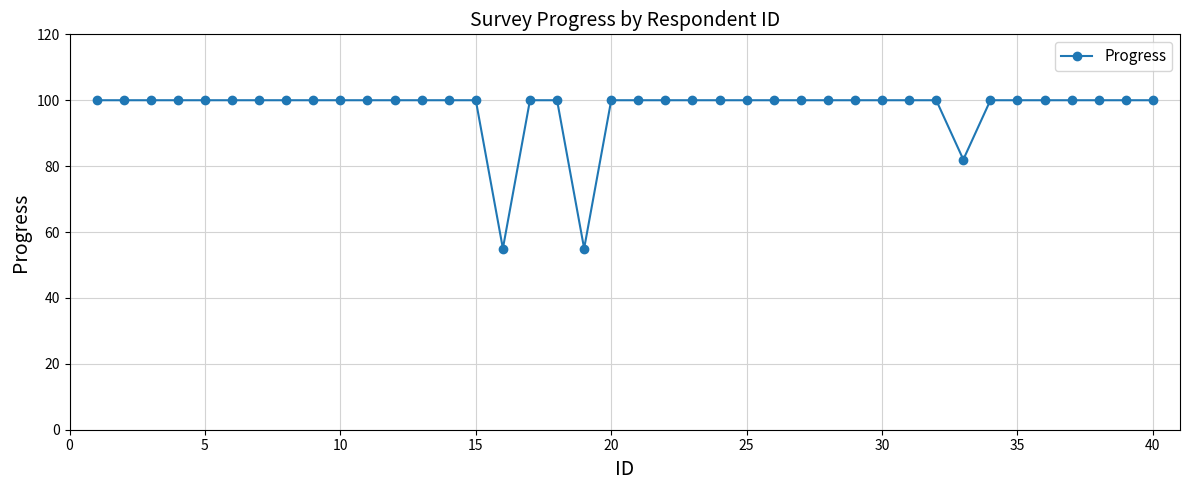

What is the smallest value displayed?

55